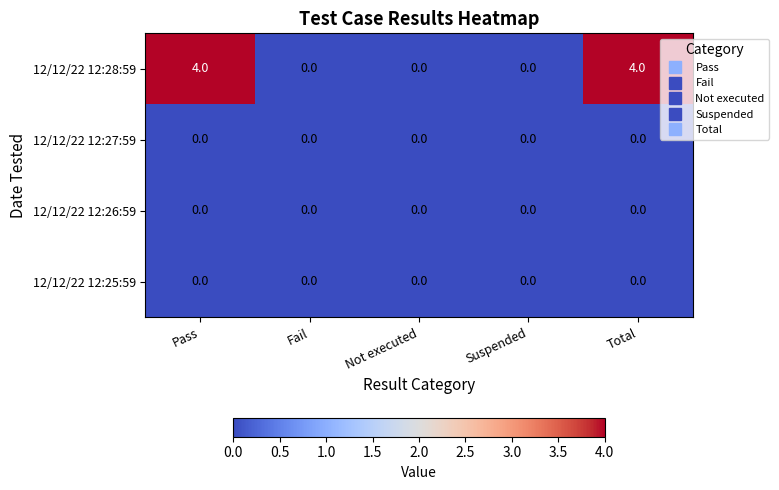

Reading left to right, what are all the values shown in this chart?

12/12/22 12:28:59: Pass=4	Fail=0	Not executed=0	Suspended=0	Total=4
12/12/22 12:27:59: Pass=0	Fail=0	Not executed=0	Suspended=0	Total=0
12/12/22 12:26:59: Pass=0	Fail=0	Not executed=0	Suspended=0	Total=0
12/12/22 12:25:59: Pass=0	Fail=0	Not executed=0	Suspended=0	Total=0